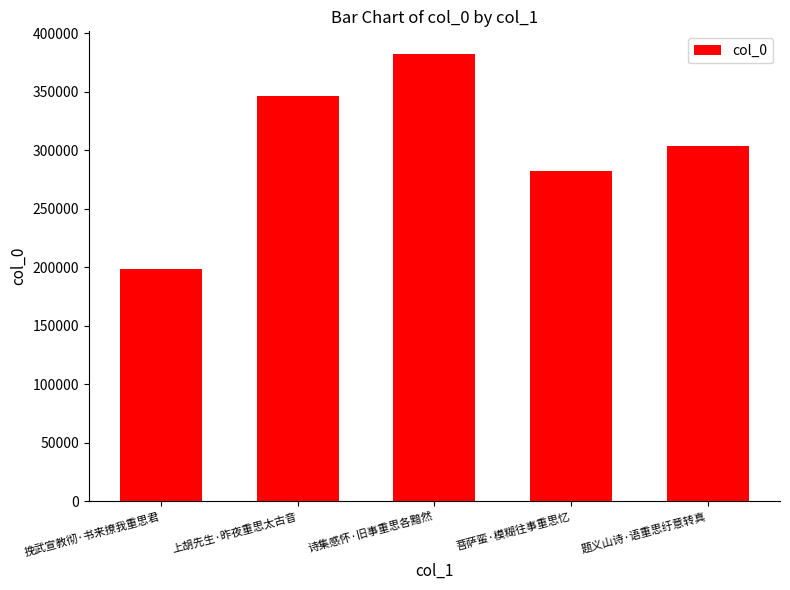

Approximately how many times larger is the value at 菩萨蛮·模糊往事重思忆 compared to 诗集感怀·旧事重思各黯然?

0.7